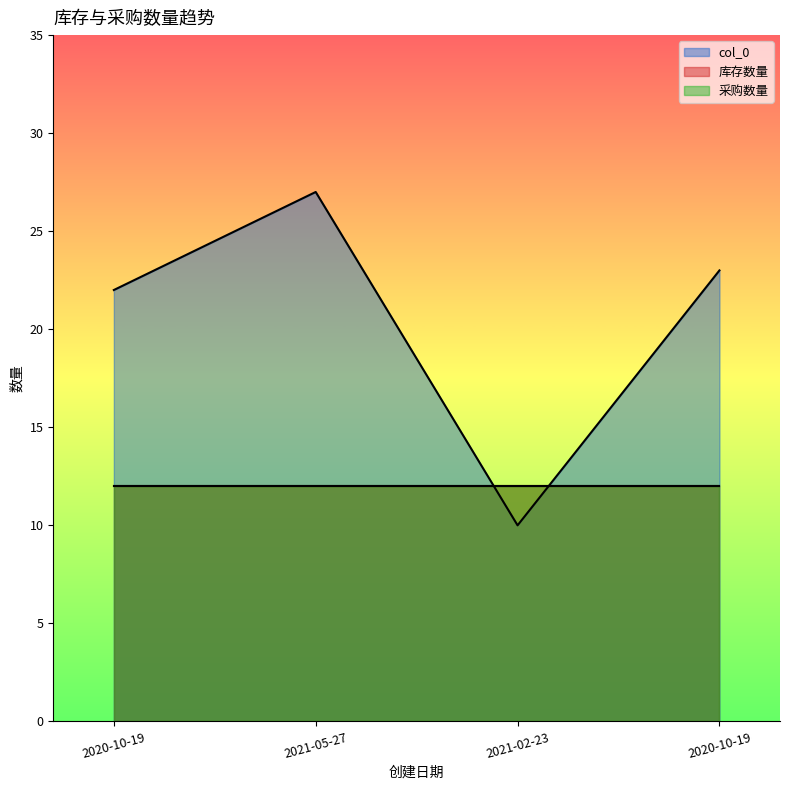

The col_0 series shows 8 at 2020-10-19. True or false?

False